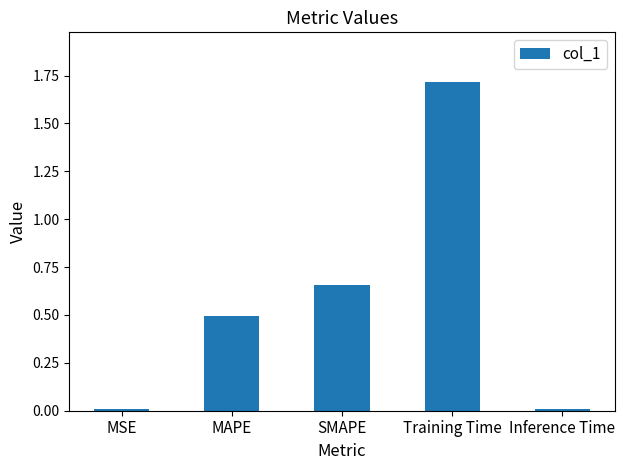

Between MAPE and Training Time, which is larger?

Training Time